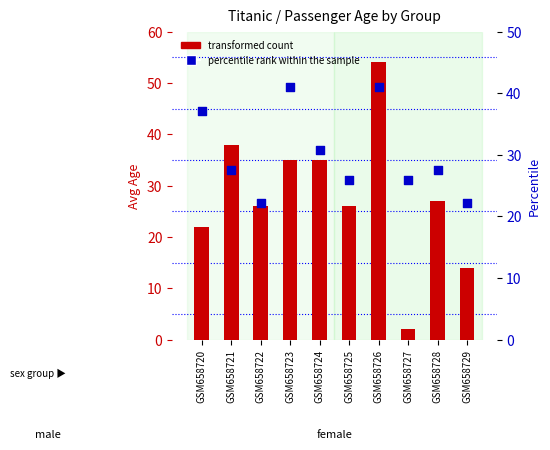

What are all the series names shown in the legend?

transformed count, percentile rank within the sample